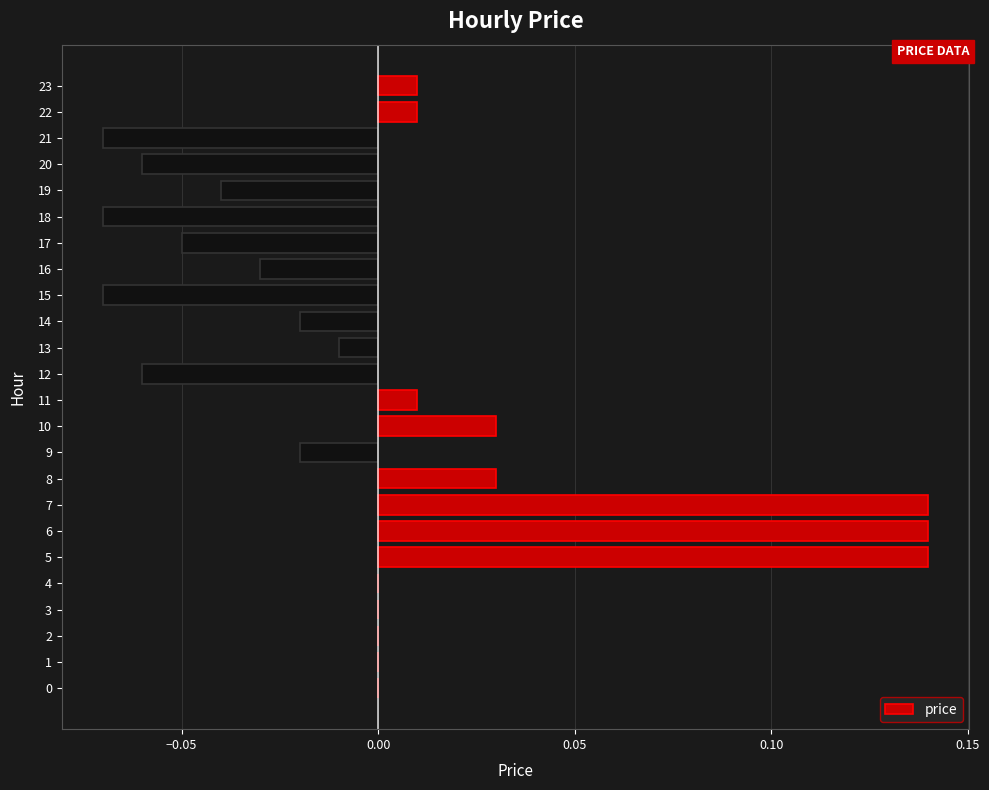

The chart shows a value of 0.1 at 1. True or false?

False